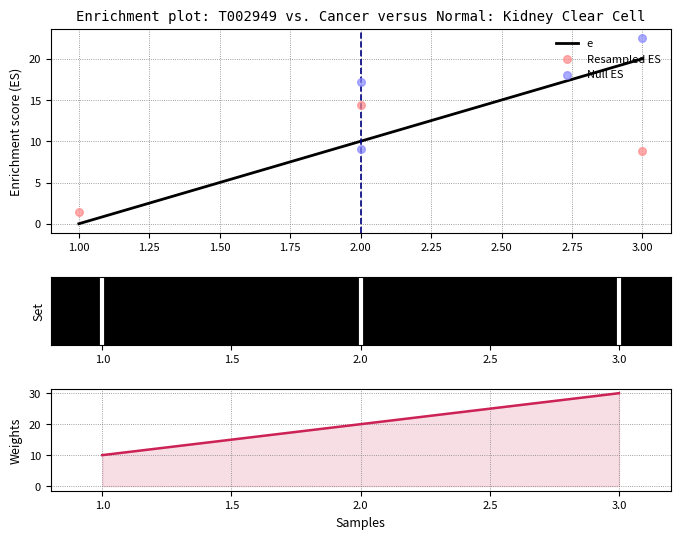

The value of e at 1.00 is -11. True or false?

False